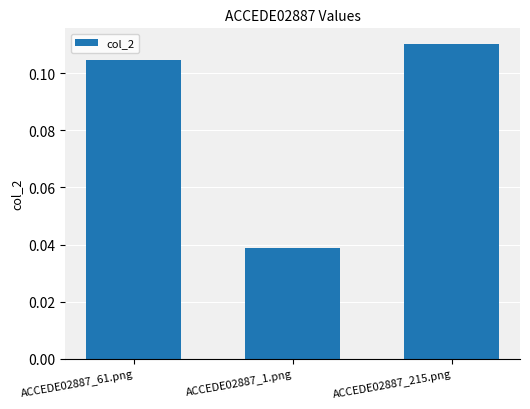

What is the sum of all values?

0.3